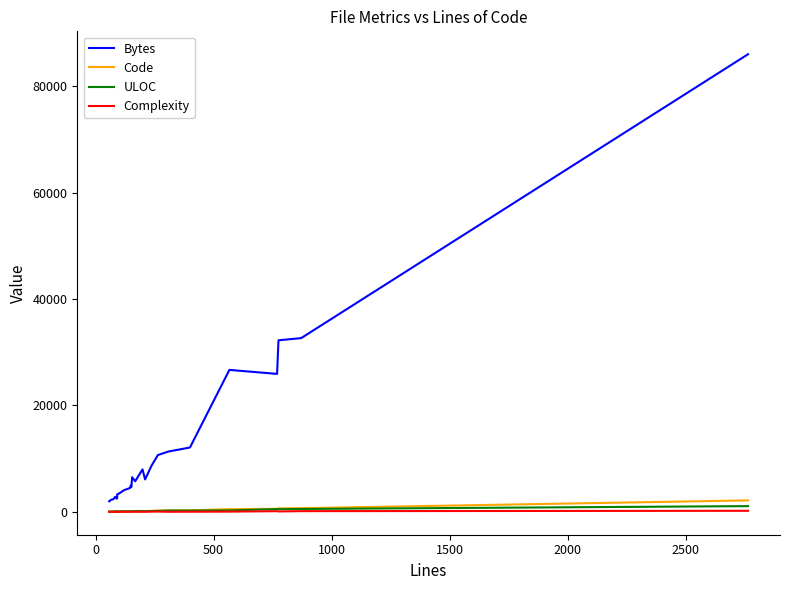

Does the chart display data point markers on the line(s)?

No